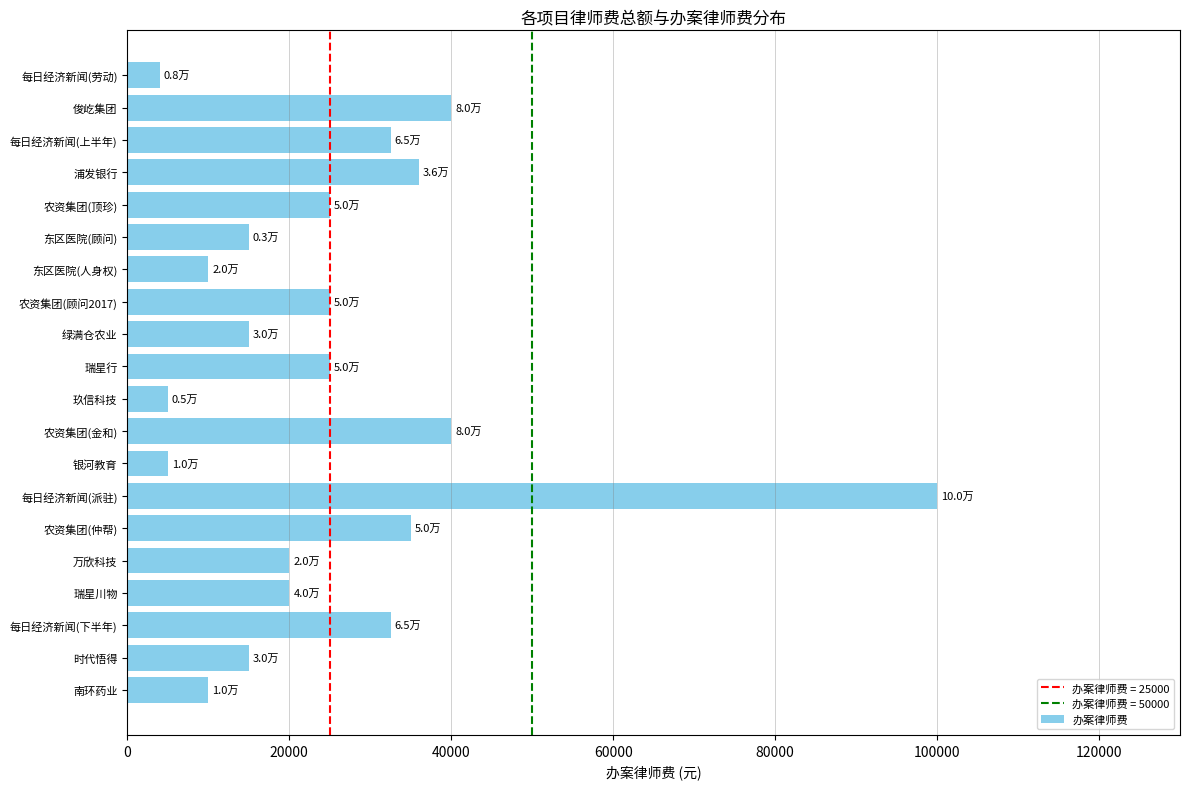

At which category does the chart reach its peak across all series?

每日经济新闻(派驻)